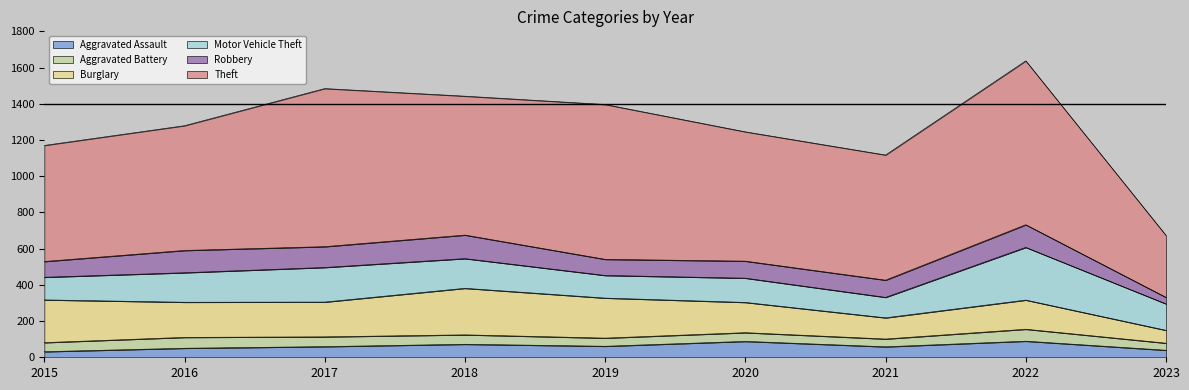

Which series has the largest total across all categories?

Theft